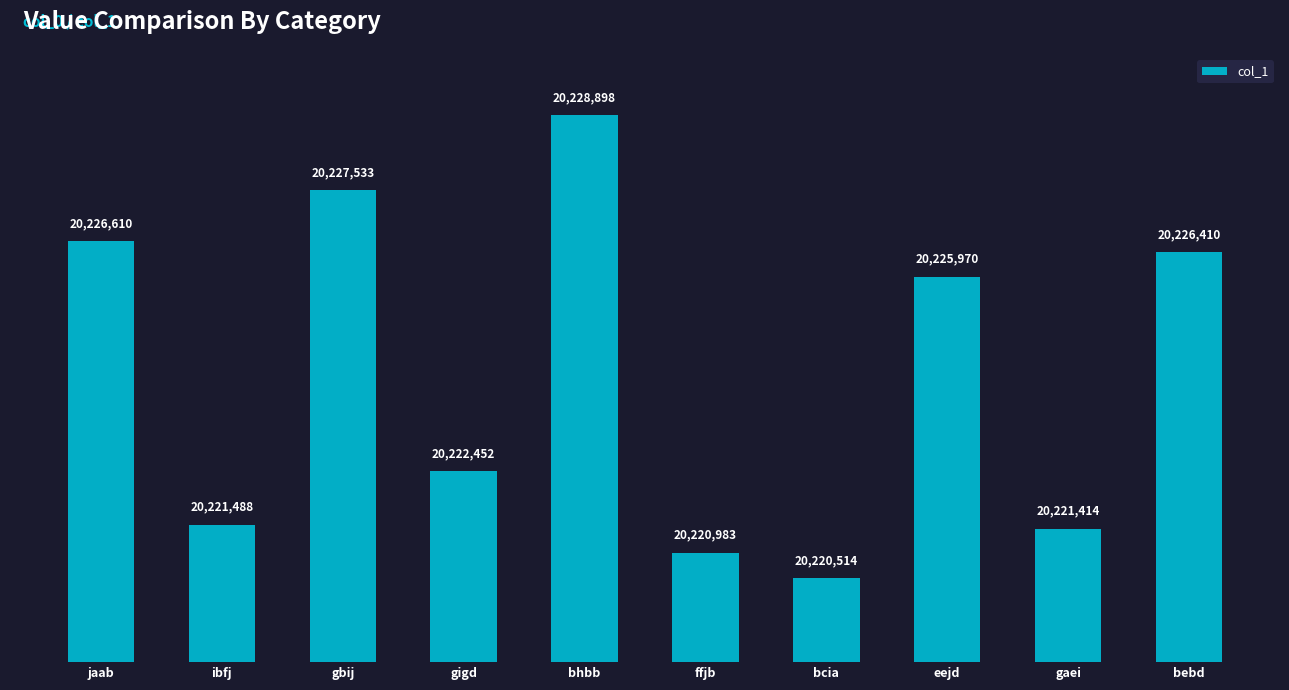

Which label corresponds to the largest value in the chart?

bhbb